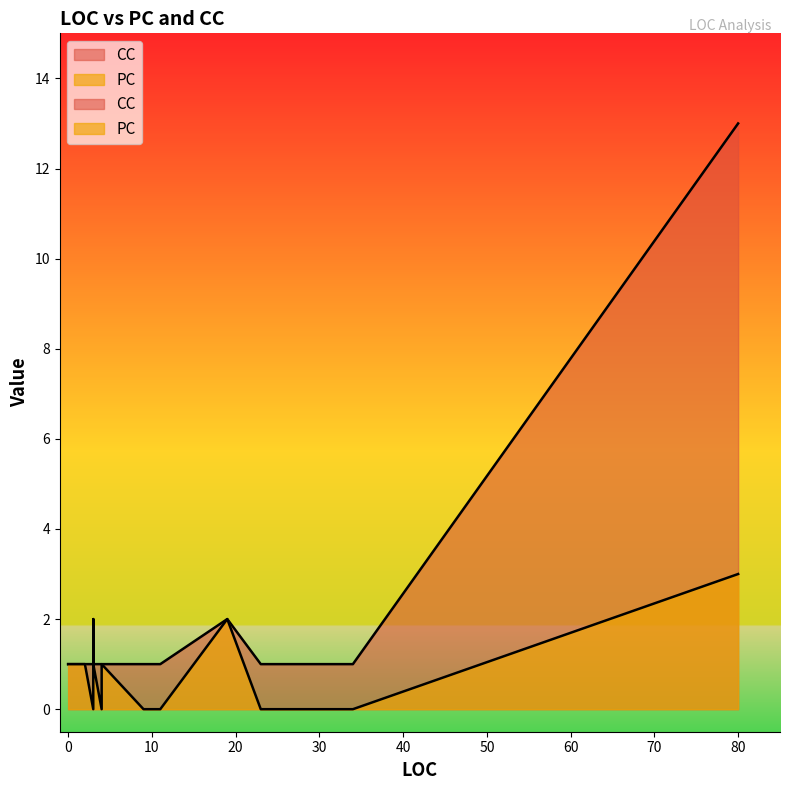

True or false: PC and CC intersect in this chart.

False